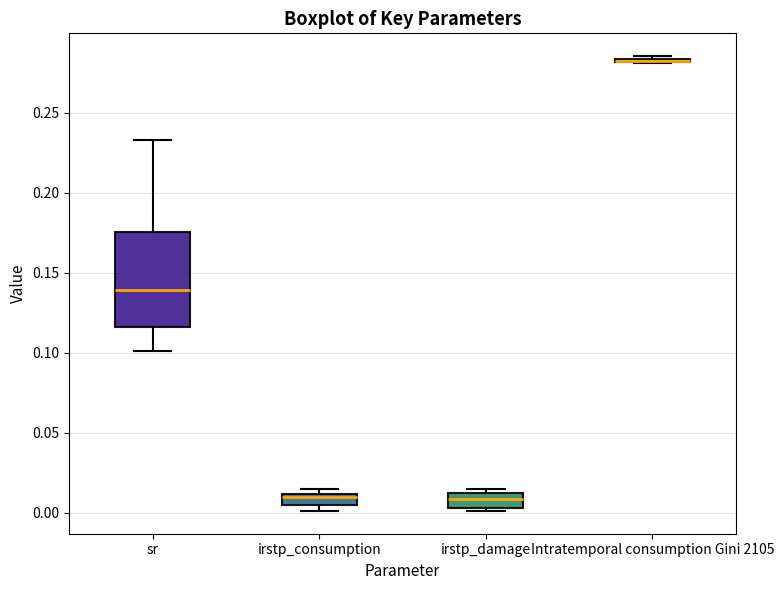

Comparing the boxes themselves (not the whiskers), which one is the tallest?

sr